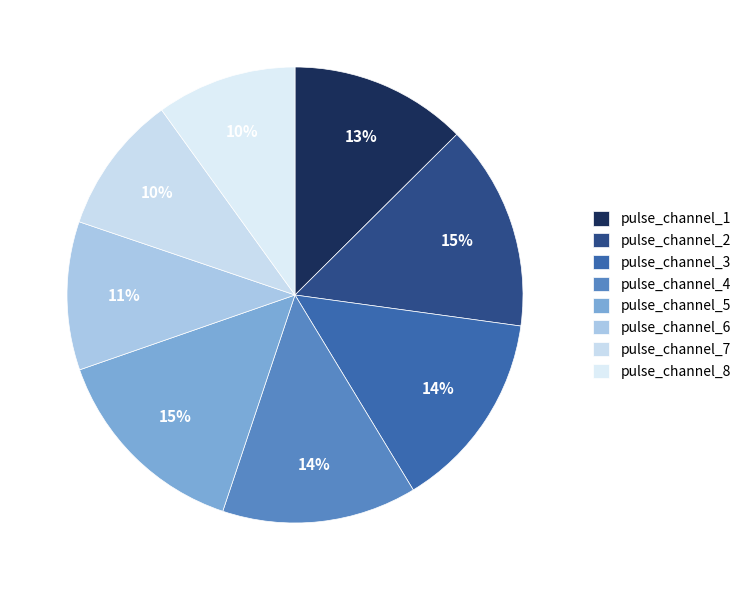

Is there a majority slice in this chart?

No